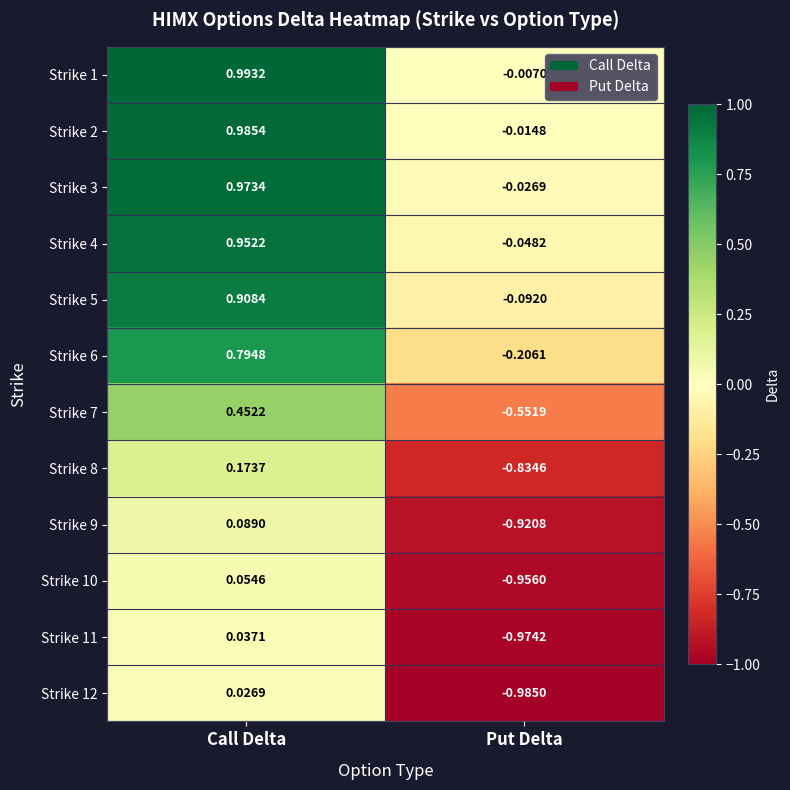

Which category has the highest value in the Strike 12 series?

Call Delta